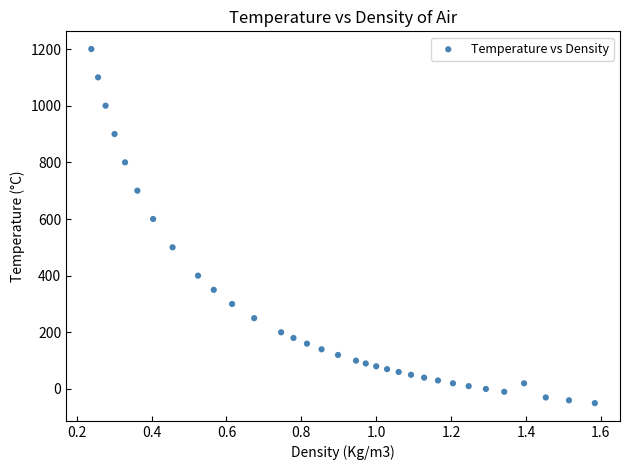

What Y value in the scatter plot is closest to 575?

600